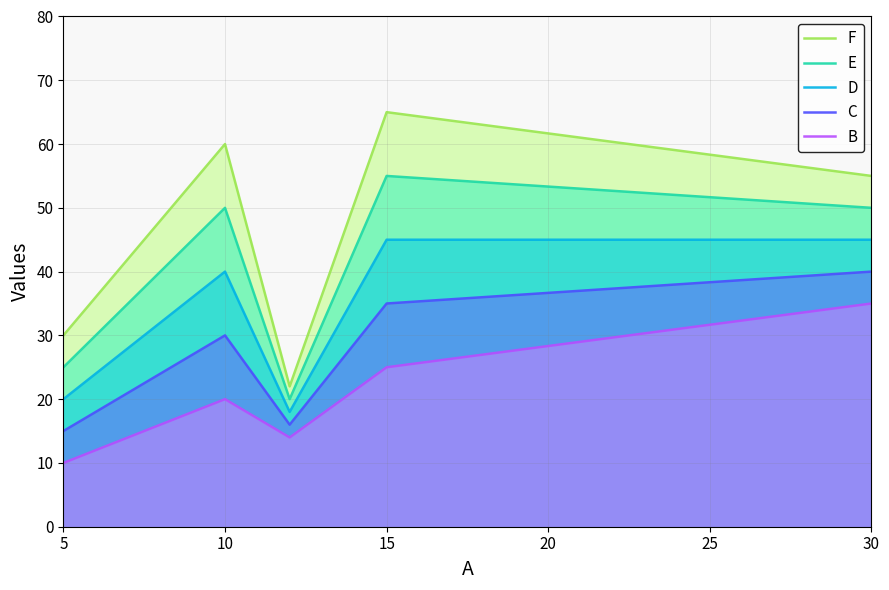

What is the spread (max minus min) of values at 5?

20